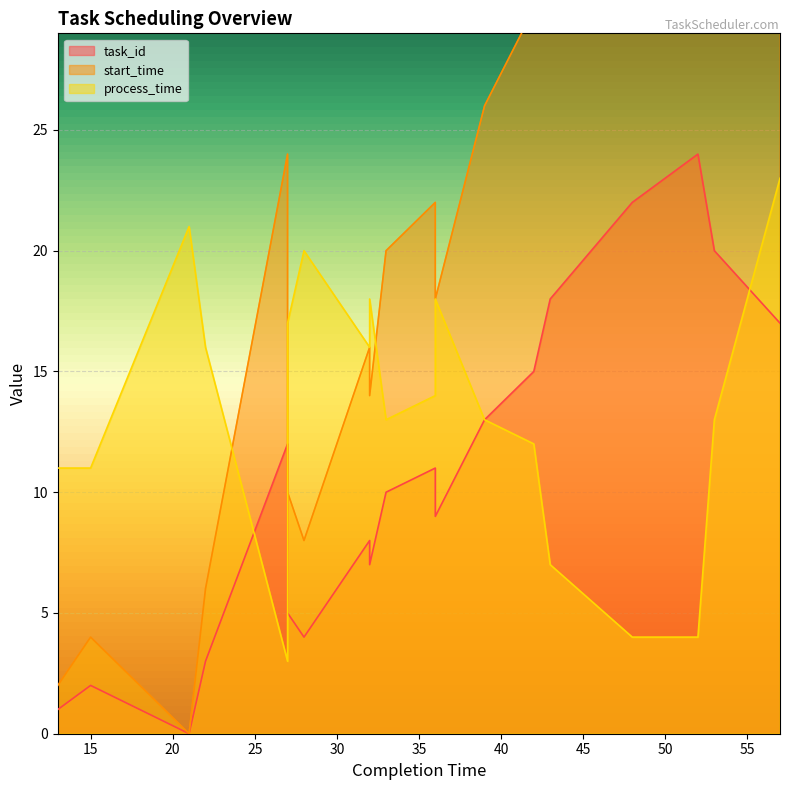

At which category does task_id reach its first local peak?

15